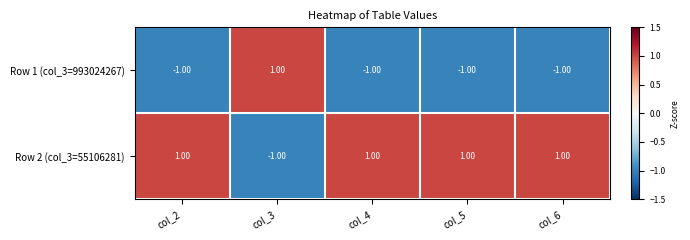

What is the sum of all Row 1 (col_3=993024267) values?

-3